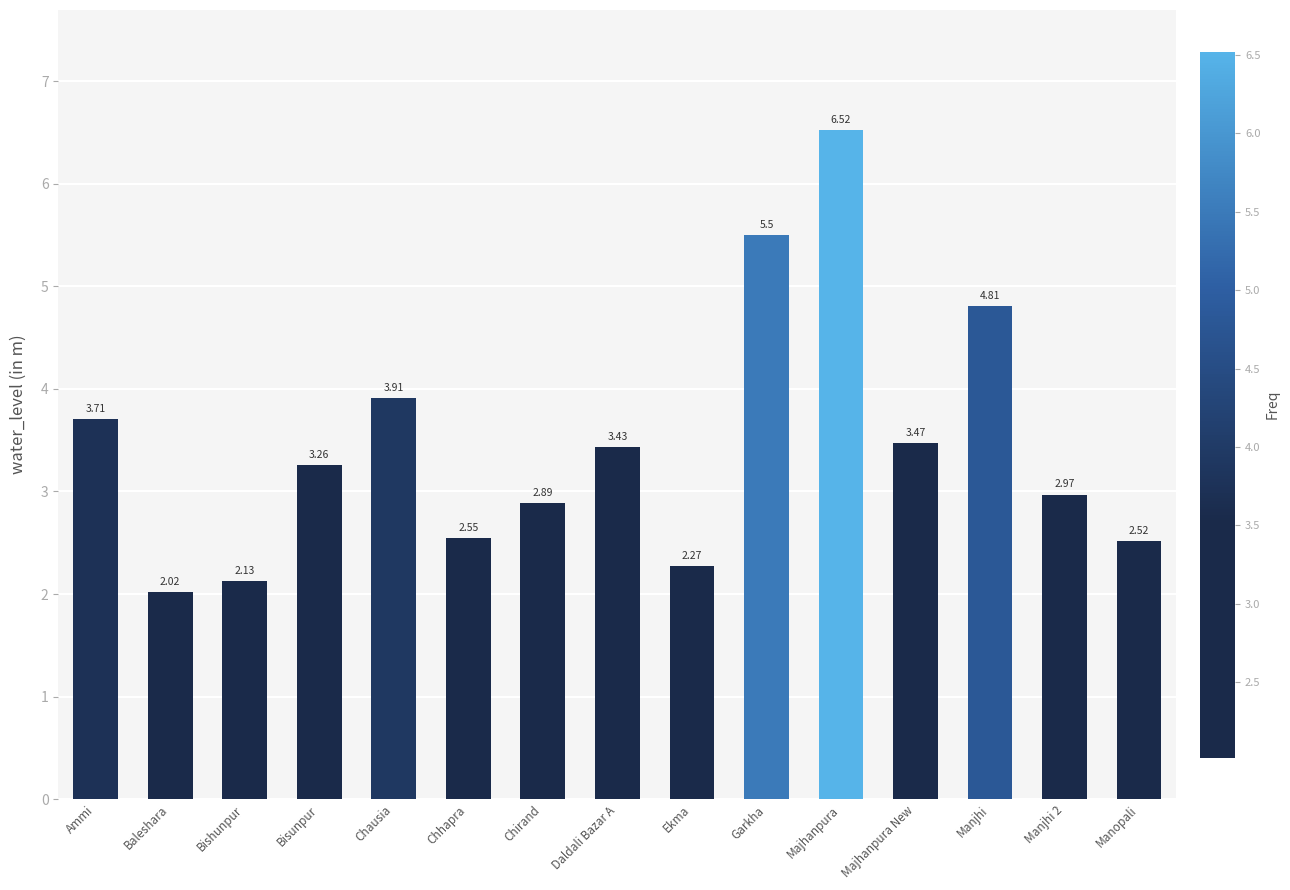

The chart shows a value of 3.7 at Ammi. True or false?

True